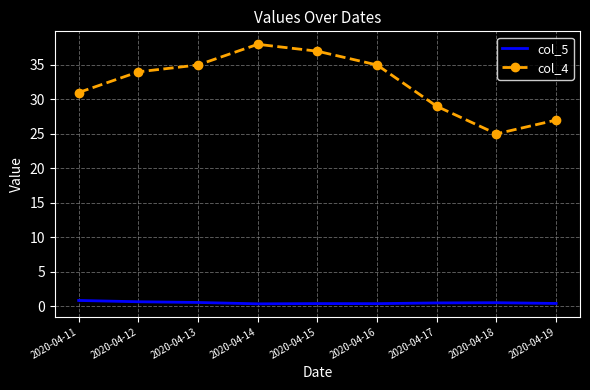

Count the number of categories in the chart.

9